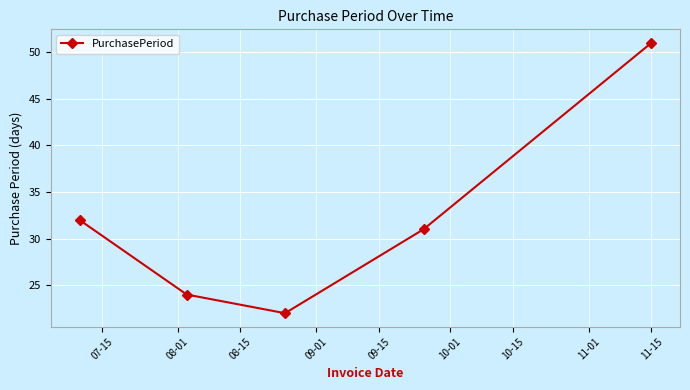

How many points are lower than both their immediate neighbors (excluding endpoints)?

1